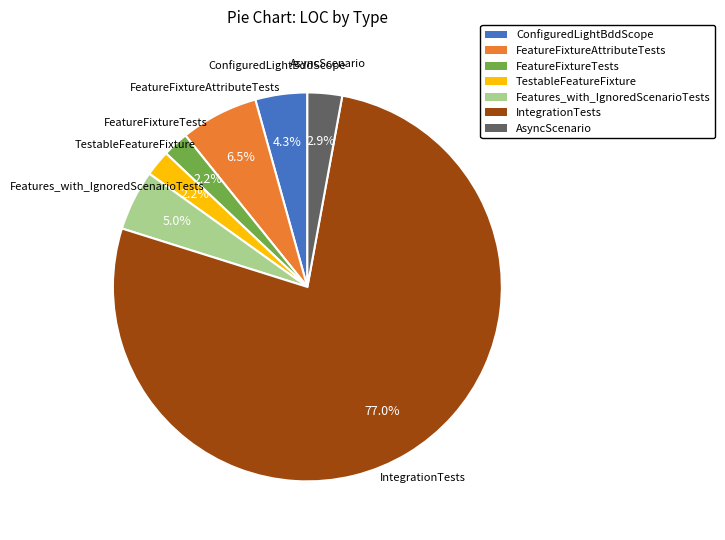

What is the ratio of the value at Features_with_IgnoredScenarioTests to the value at FeatureFixtureAttributeTests?

0.8